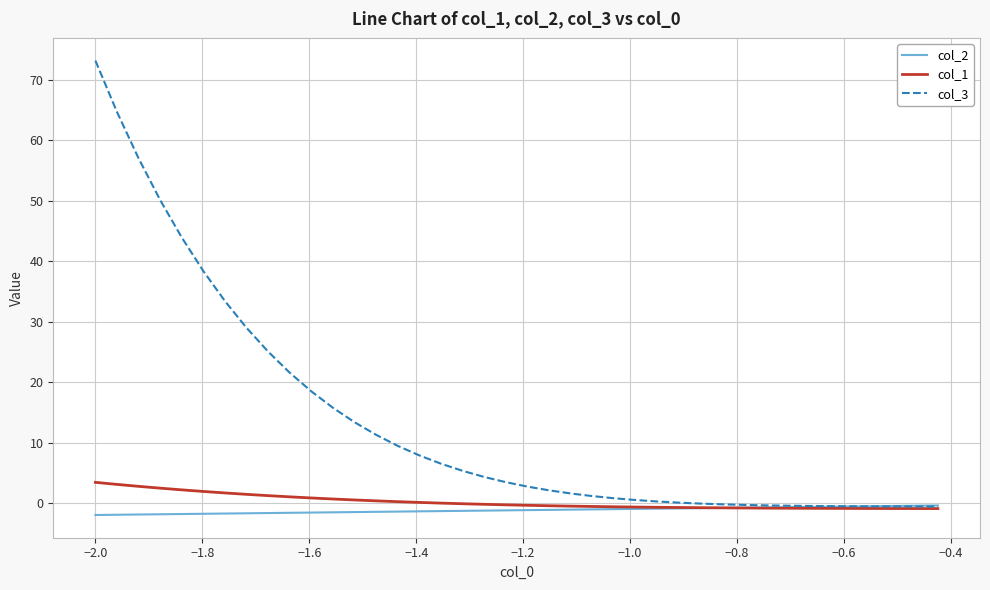

Which series has the largest total across all categories?

col_3